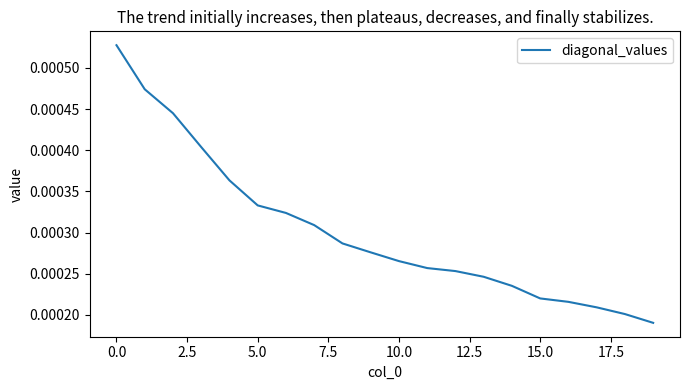

Which label corresponds to the smallest value in the chart?

19